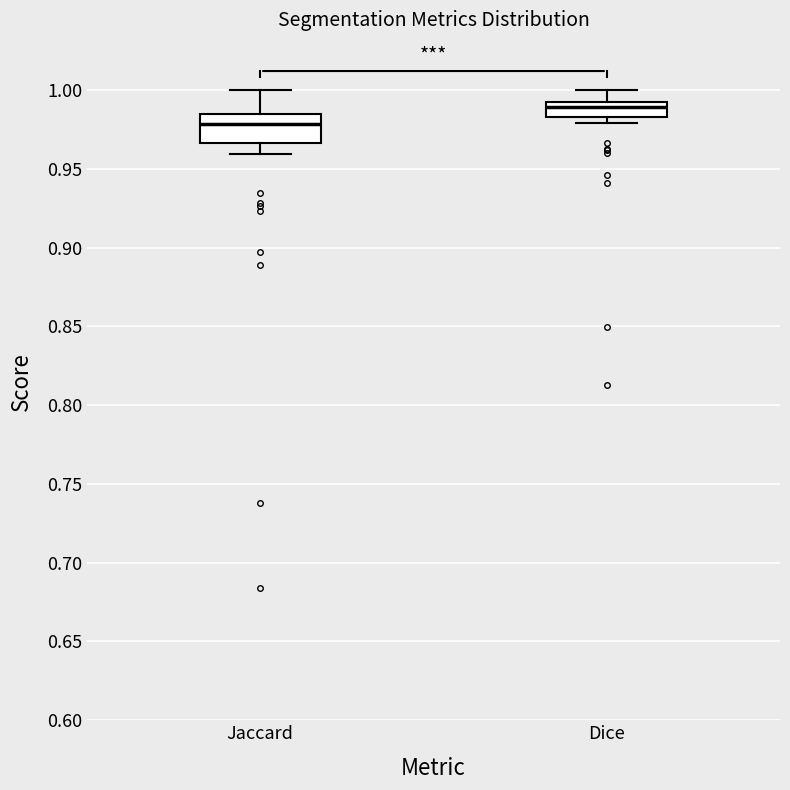

Where is the upper edge of the box for Dice on the y-axis? The values are not printed on the chart, so give them approximately, as read against the axis.

0.990